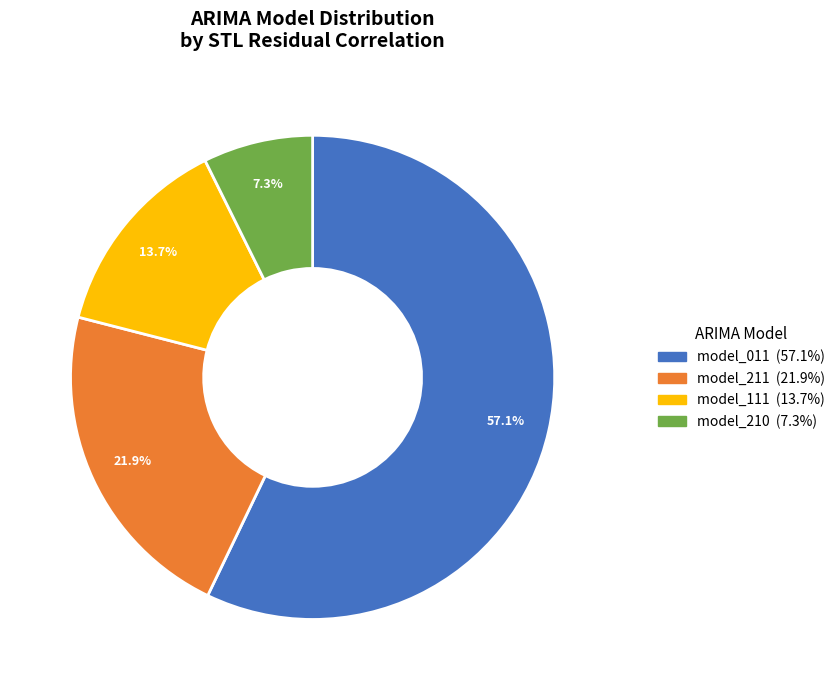

Rank the categories by value from highest to lowest.

model_011, model_211, model_111, model_210